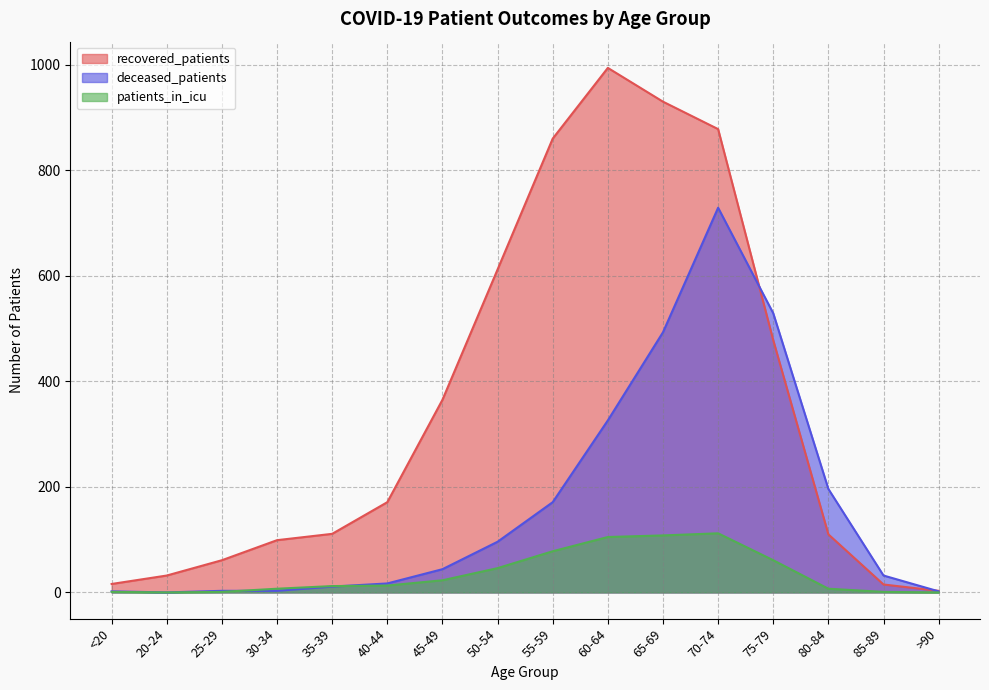

True or false: deceased_patients has more than 0 interior local peaks.

True